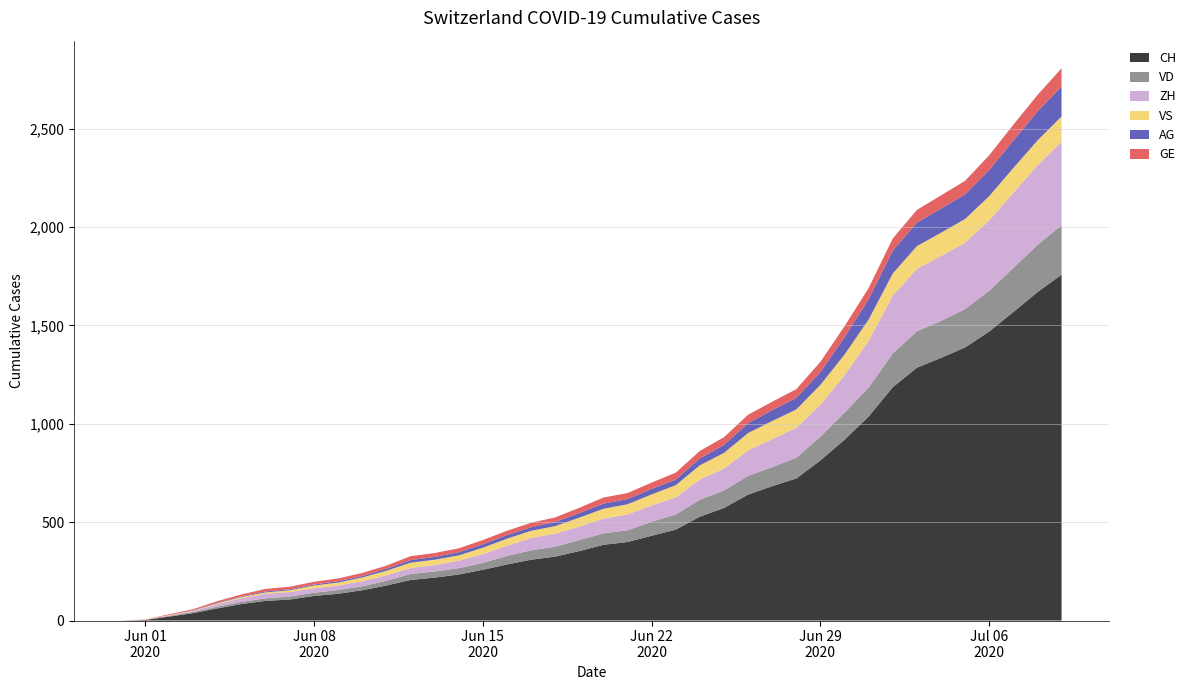

Reading left to right, extract all data points from this chart.

CH: 0	3	20	38	62	84	100	107	125	136	154	178	206	218	234	258	285	309	325	353	385	399	431	462	528	572	640	683	722	814	919	1037	1186	1285	1335	1388	1469	1568	1669	1758
VD: 0	0	4	6	9	11	13	15	16	19	20	24	31	31	32	35	43	48	50	56	58	60	71	77	86	89	95	97	105	121	138	147	172	185	188	195	208	224	240	252
ZH: 0	0	2	5	13	19	23	23	23	23	26	28	30	33	38	45	52	62	67	68	75	80	83	87	103	111	130	142	153	162	190	238	294	317	330	338	357	382	405	424
VS: 0	1	2	2	4	6	7	9	14	15	19	23	27	27	27	32	36	37	38	46	50	52	56	62	72	80	88	92	93	101	105	108	112	116	118	120	123	126	126	128
AG: 0	0	0	1	3	3	5	5	5	7	7	10	13	14	16	17	18	18	21	23	26	26	28	28	35	40	50	55	59	65	88	103	116	120	123	125	132	140	147	153
GE: 0	1	4	6	8	10	13	13	14	14	16	16	20	20	20	22	22	23	23	27	31	31	32	36	38	40	43	43	44	52	56	57	62	64	67	69	76	80	84	92